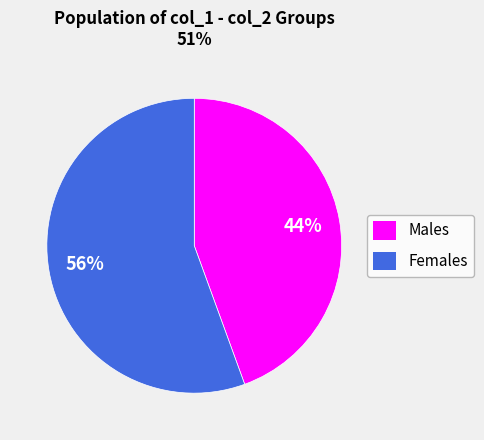

Approximately how many times larger is the value at Males compared to Females?

0.8